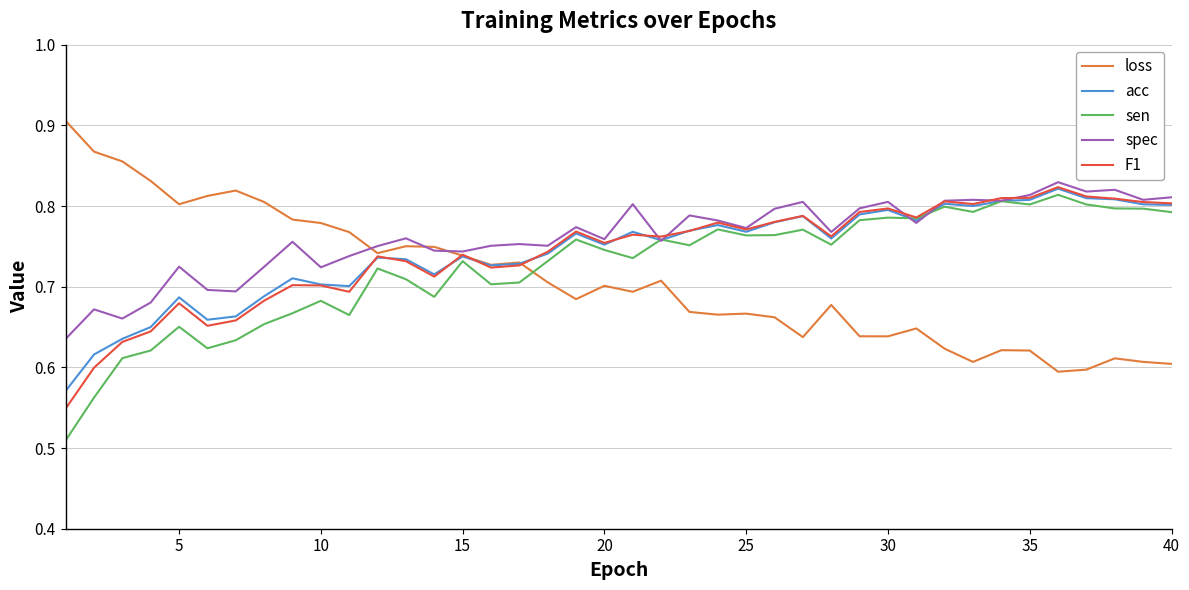

How many lines are shown in the chart?

5